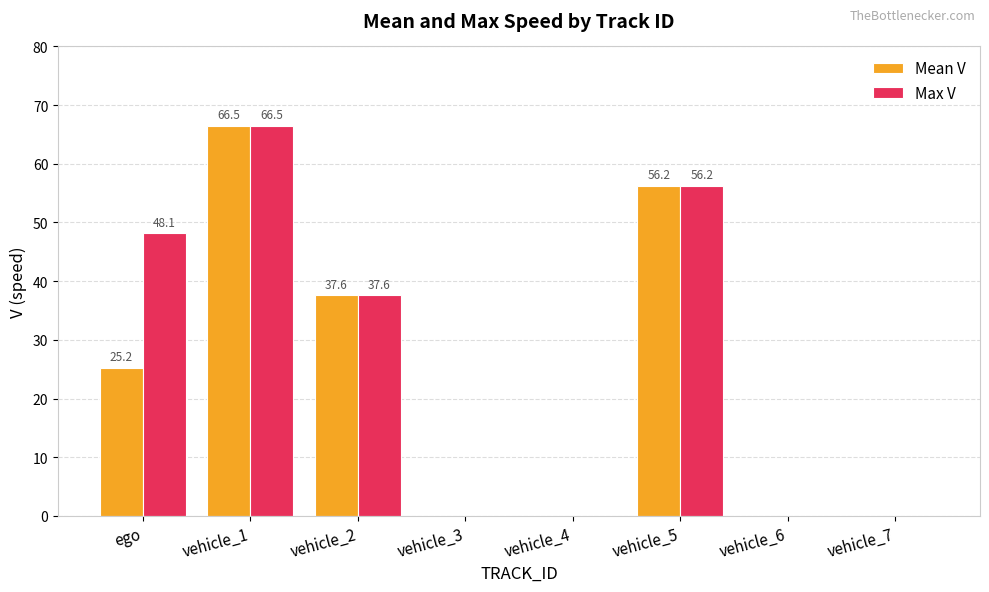

Where does the Max V series first go above 37?

ego